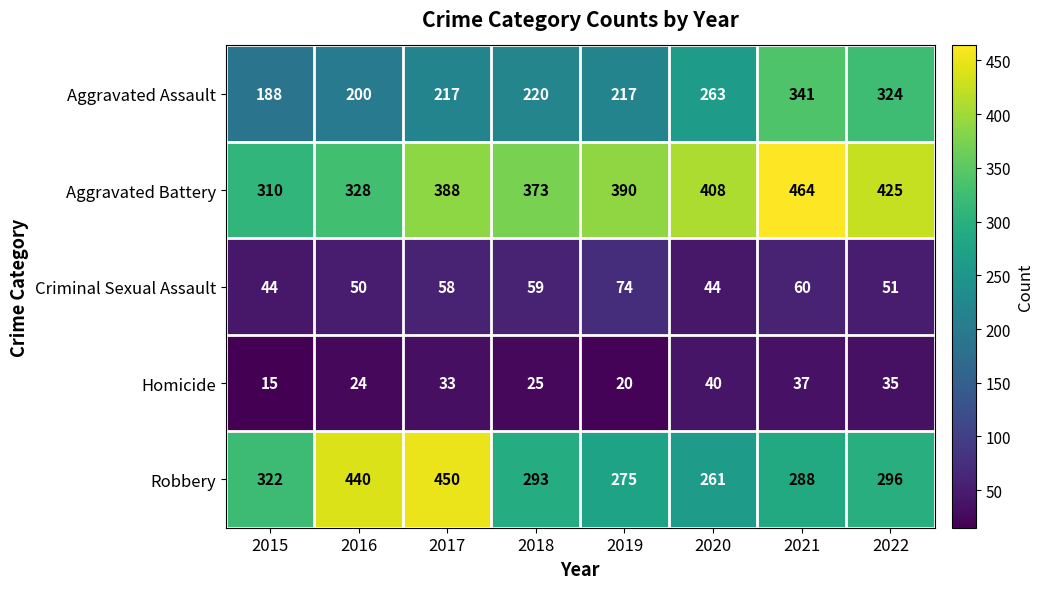

Is it true that Aggravated Assault equals 135 at 2021?

False